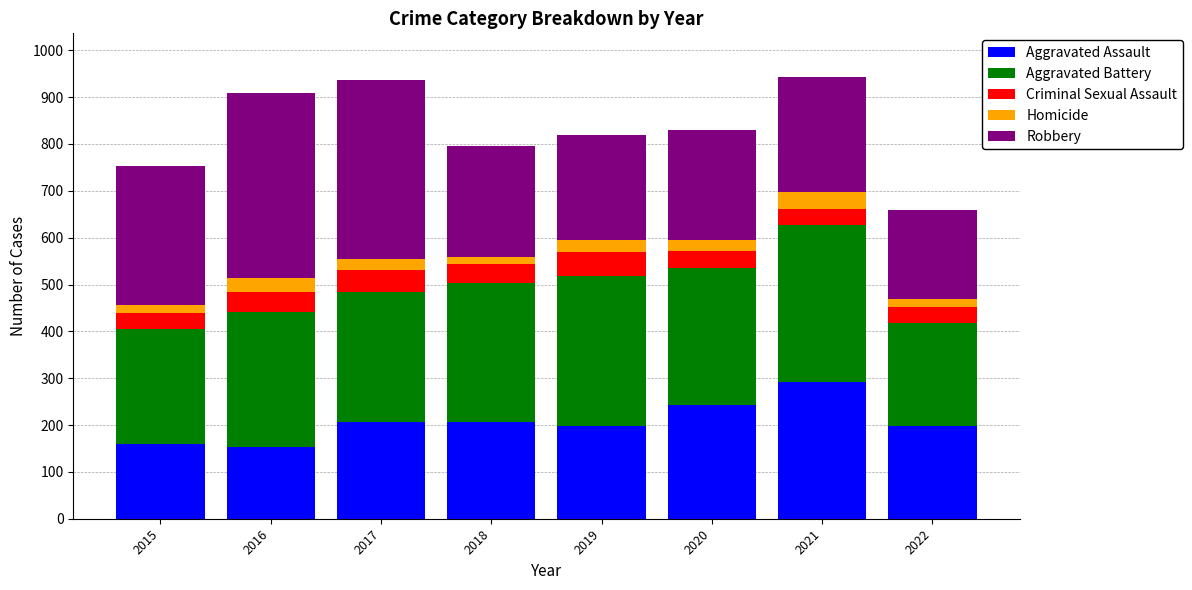

What is the maximum value for Aggravated Assault?

292